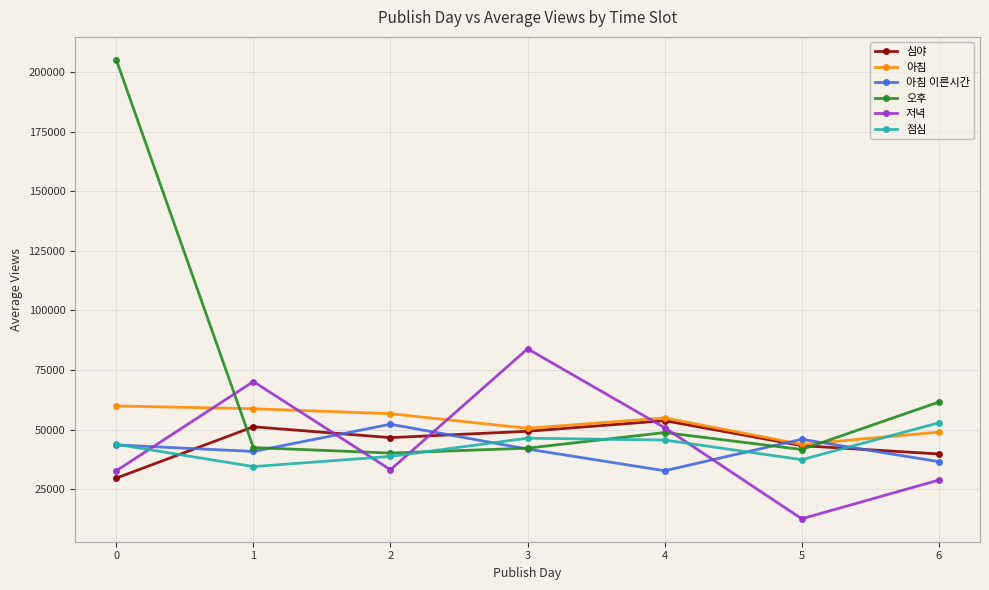

True or false: 심야 has more than 1 interior local peaks.

True